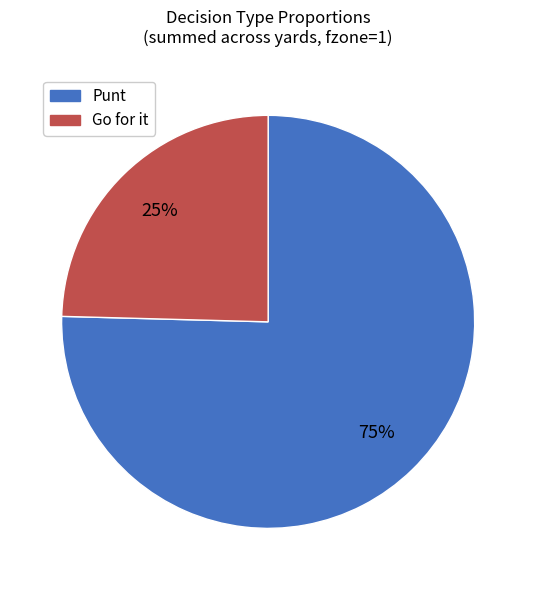

To the nearest percent, what is the average slice percentage?

50%